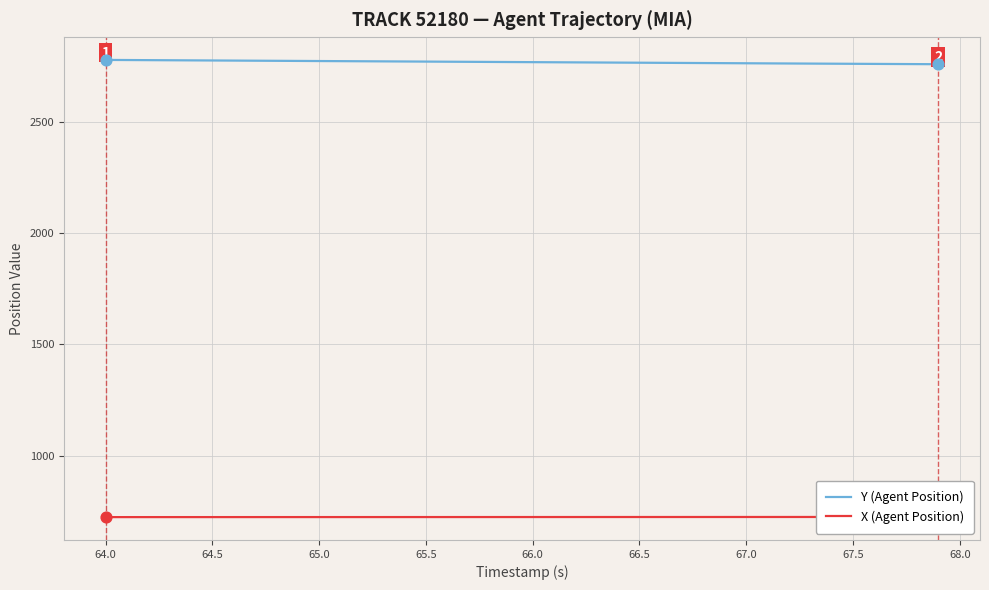

Which series has the largest total across all categories?

Y (Agent Position)